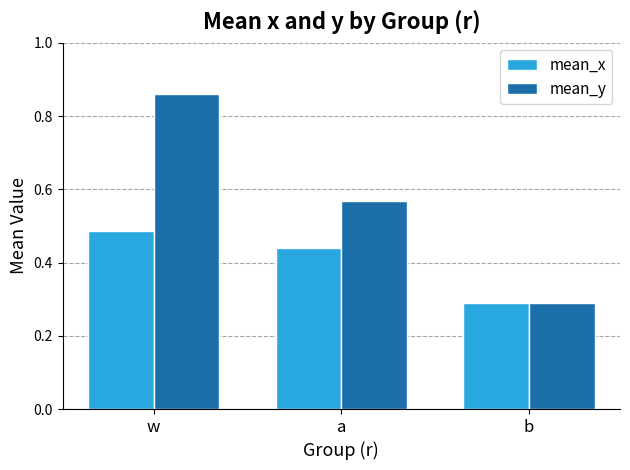

Which label corresponds to the smallest value in the chart?

b